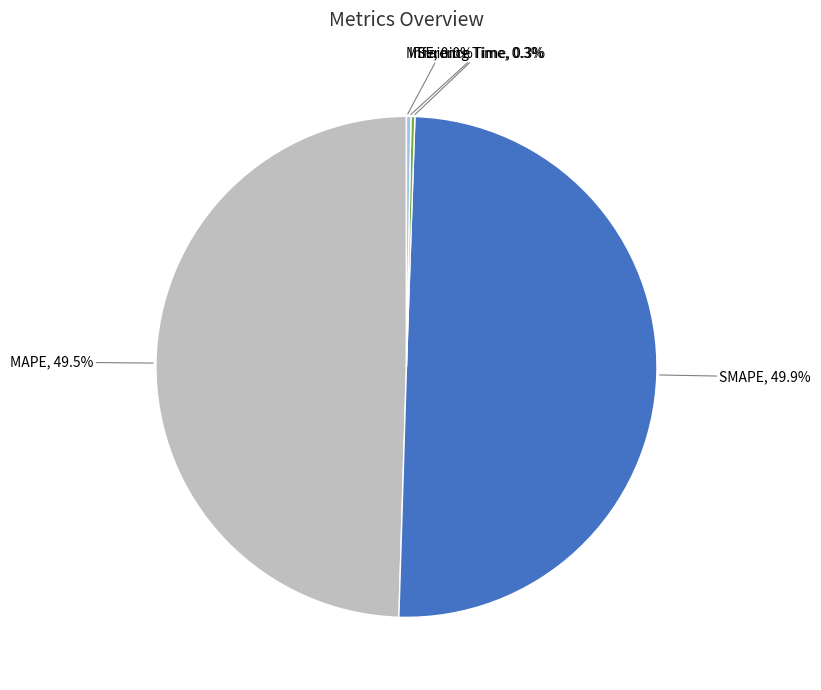

What is the ratio of the value at SMAPE to the value at MAPE?

1.0